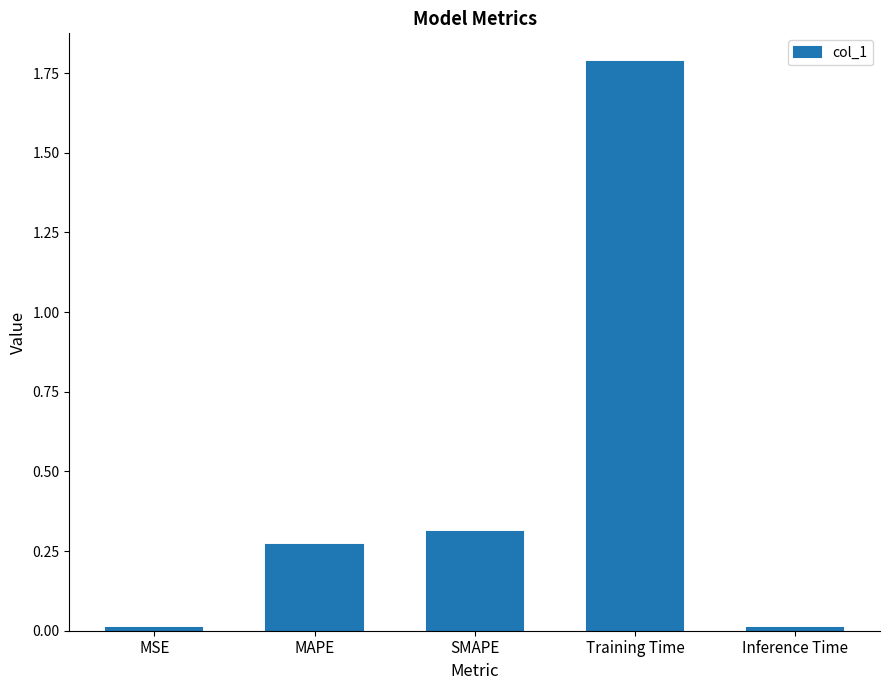

Is it true that the value at Inference Time is 0.0?

True